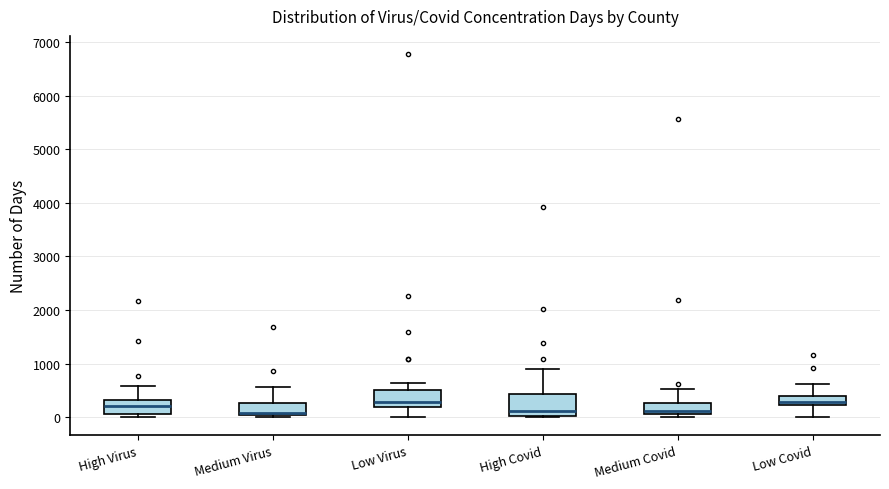

Reading left to right, transcribe this box plot: for each box, give where its median line is, the range the box spans, and where its two whiskers end, as read against the y-axis. The values are not printed on the chart, so give them approximately, as read against the axis.

High Virus: median 200, box 100 to 300, whiskers 0 to 600
Medium Virus: median 100, box 0 to 300, whiskers 0 (just below the box's lower edge) to 600
Low Virus: median 300, box 200 to 500, whiskers 0 to 600
High Covid: median 100, box 0 to 400, whiskers 0 to 900
Medium Covid: median 100 (just above the box's lower edge), box 100 to 300, whiskers 0 to 500
Low Covid: median 300, box 200 to 400, whiskers 0 to 600